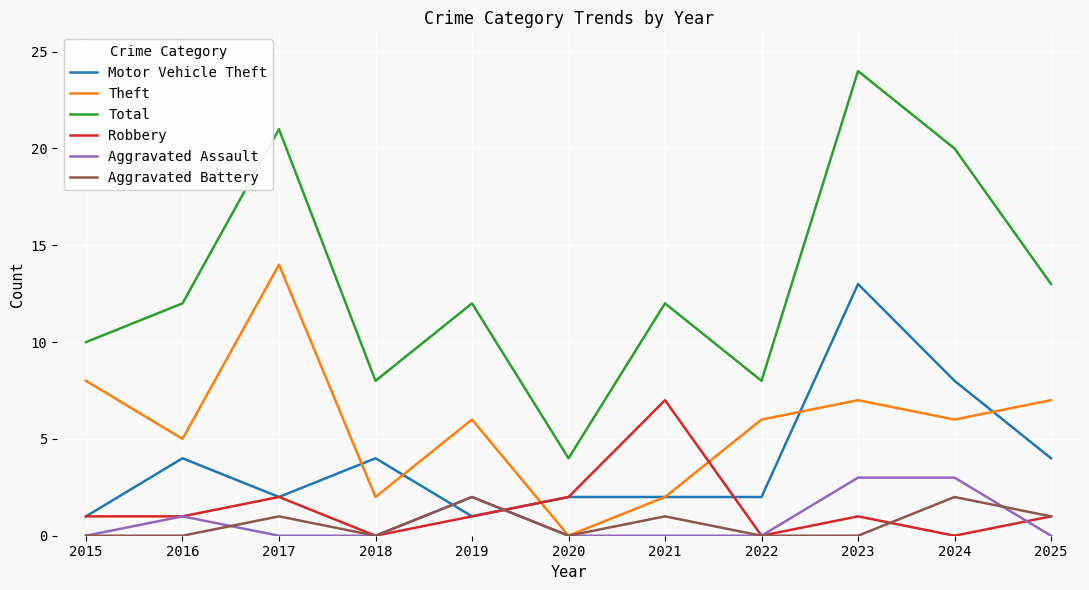

What is the spread (max minus min) of values at 2016?

12